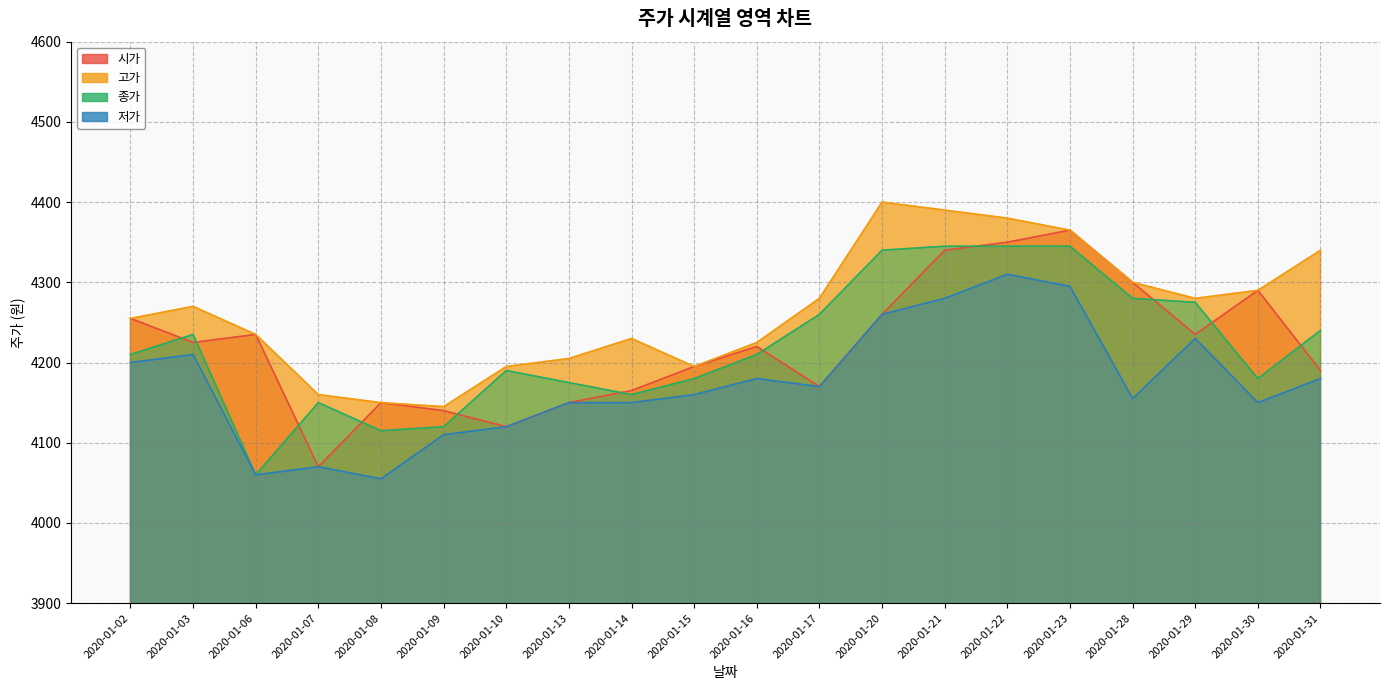

At which category does 저가 reach its first local valley?

2020-01-06